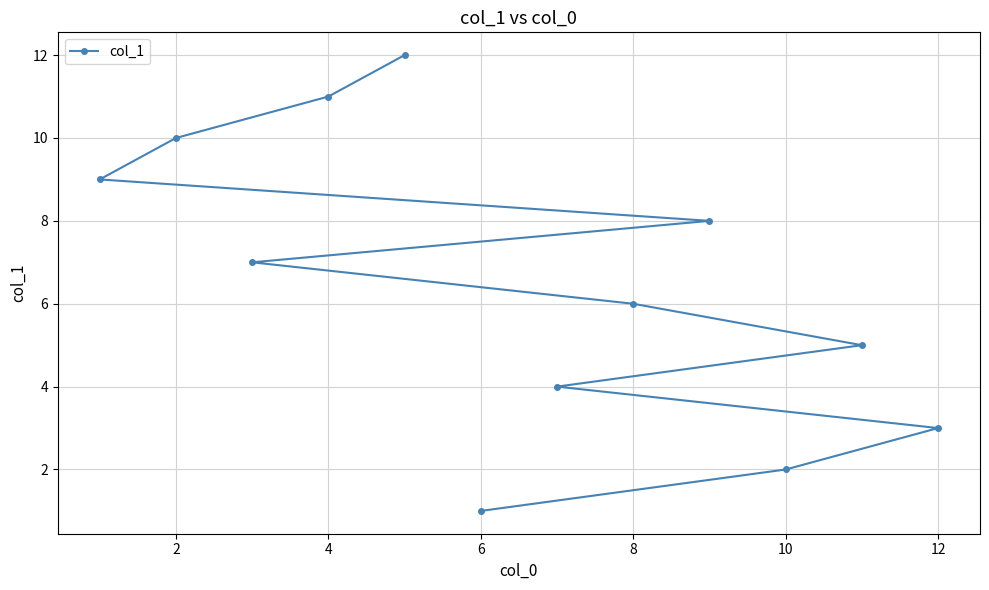

What is the difference between the maximum and second lowest values?

10